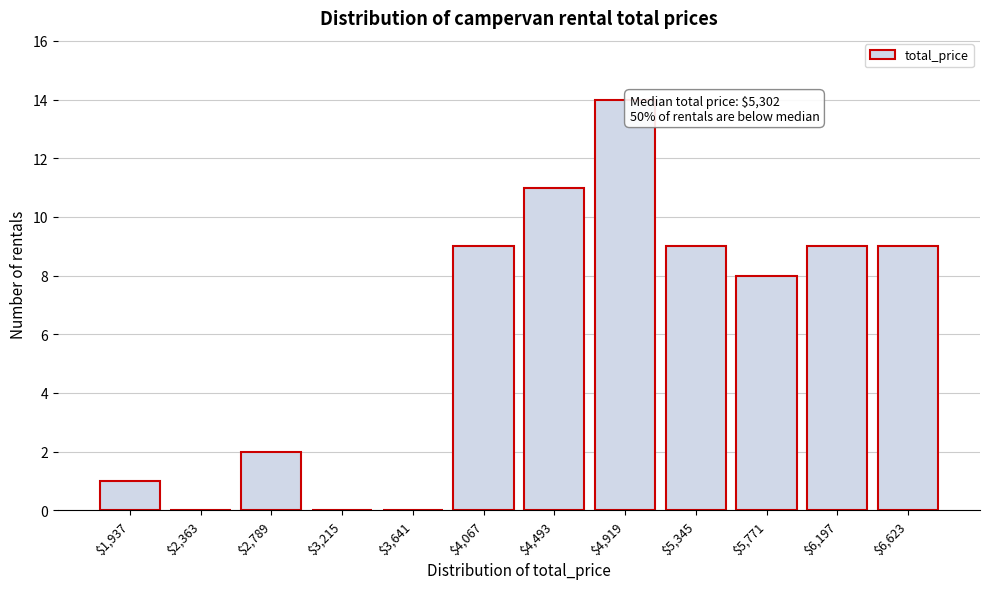

At which category does the chart reach its peak across all series?

$4,919